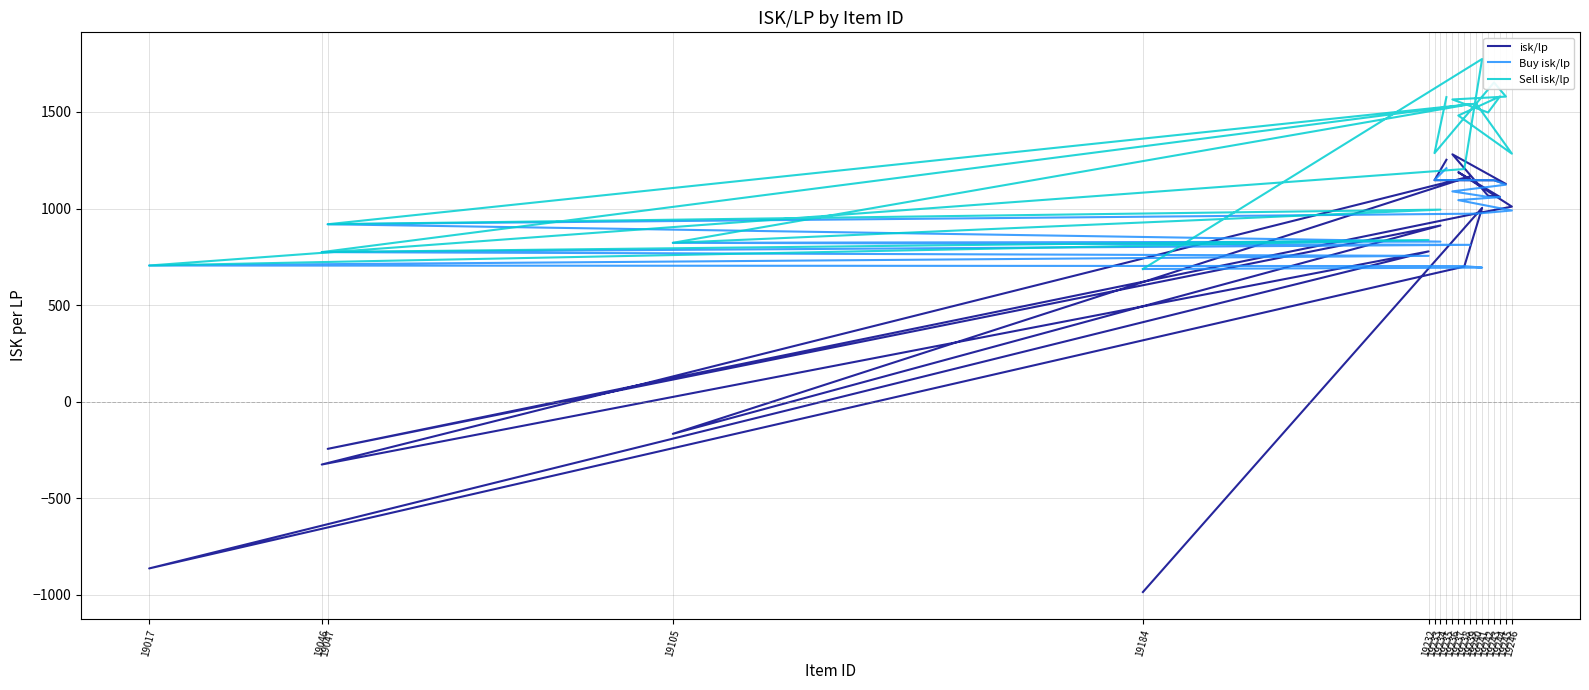

The value of Sell isk/lp at 19233 is 1286.7. True or false?

True